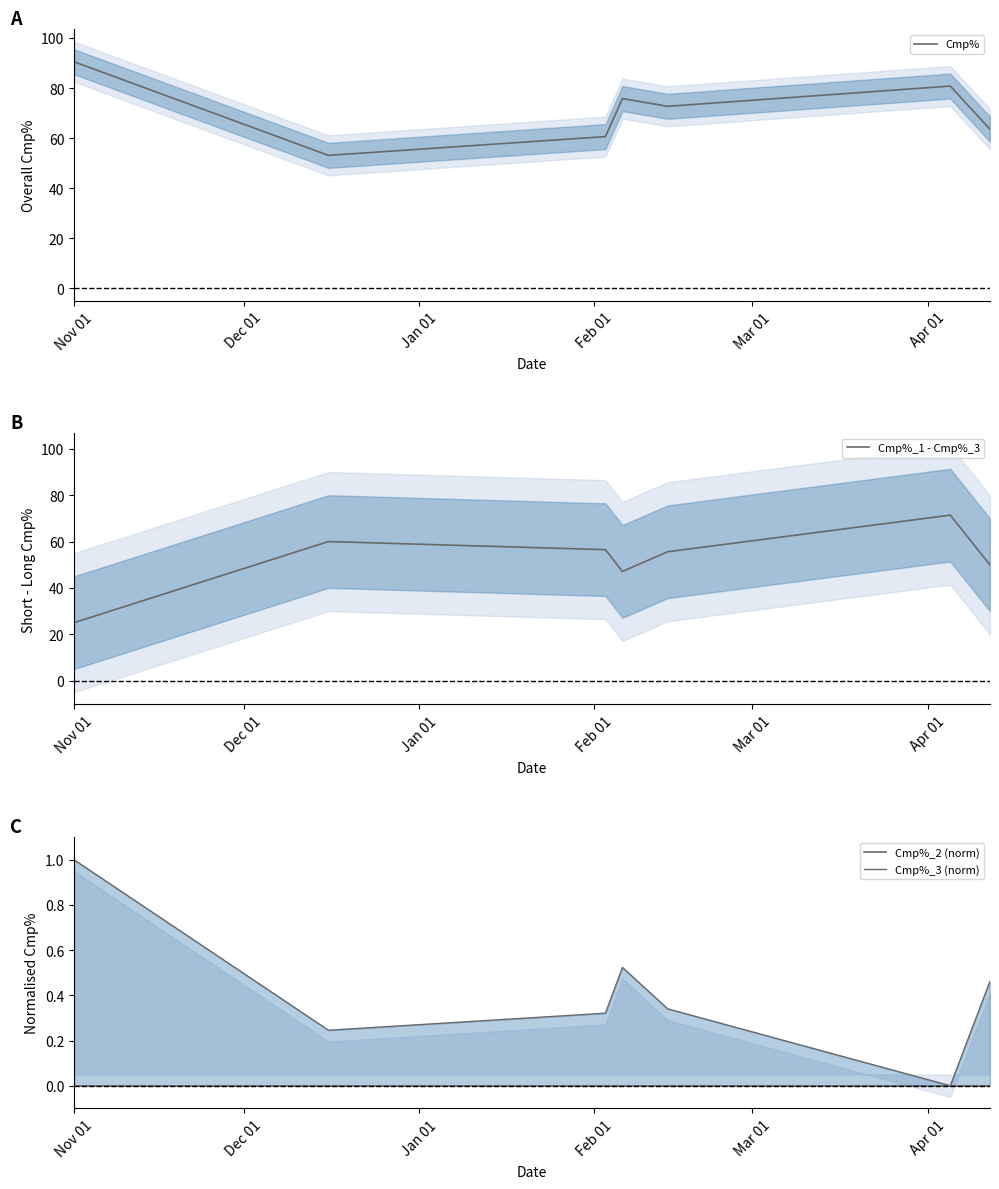

What is the highest value of the Cmp% series?

90.5